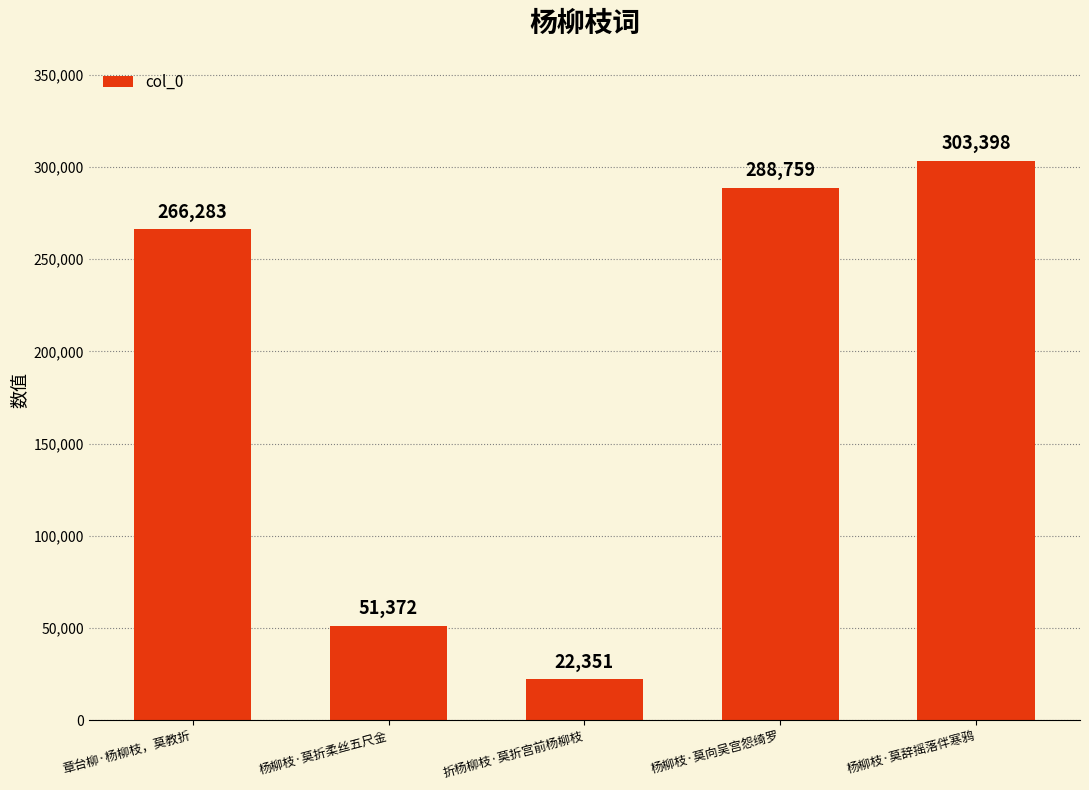

Does the chart contain stacked bars?

No